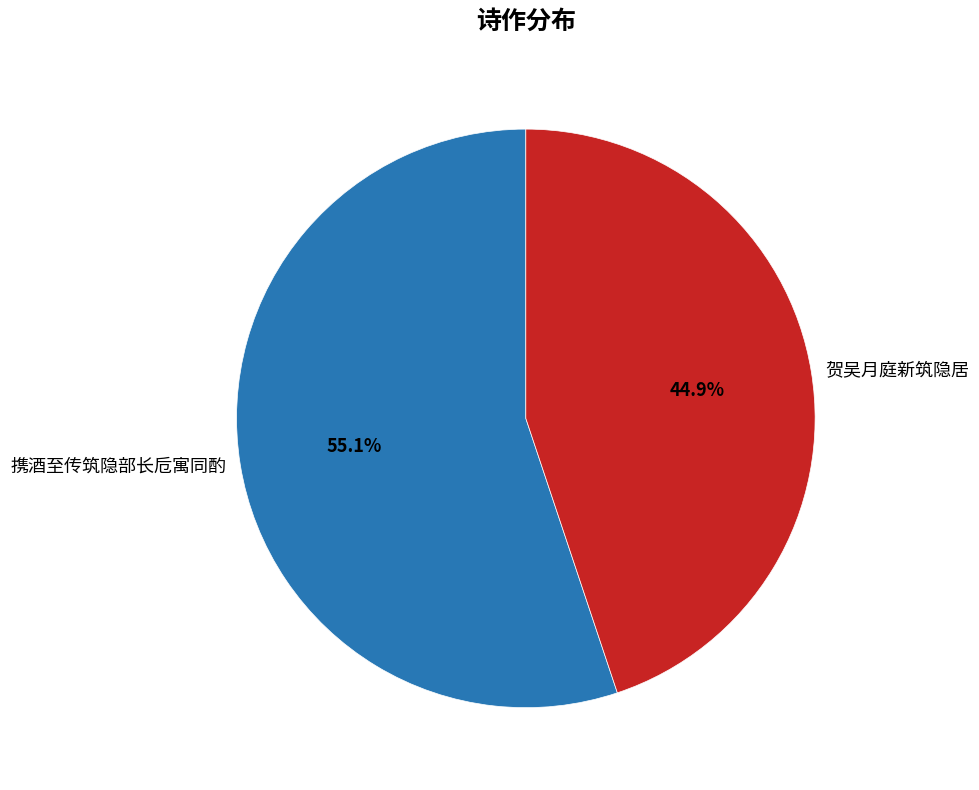

Between 携酒至传筑隐部长卮寓同酌 and 贺吴月庭新筑隐居, which is larger?

携酒至传筑隐部长卮寓同酌